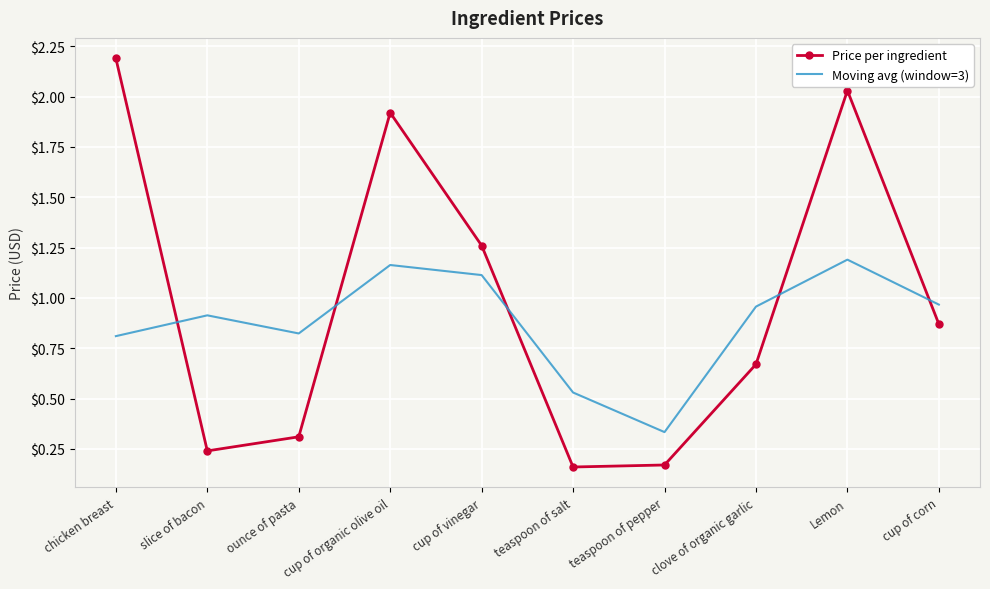

Which series has the largest total across all categories?

Price per ingredient